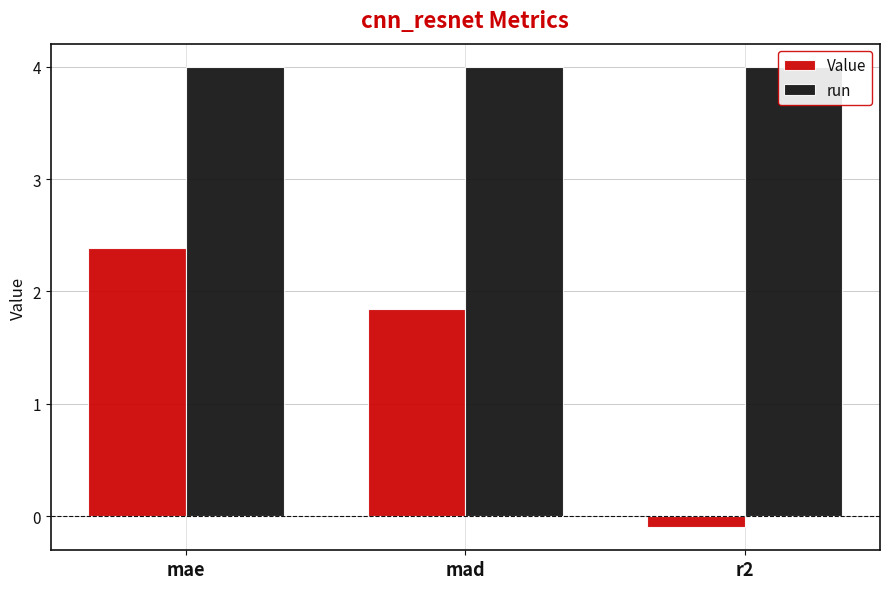

Which series has the largest total across all categories?

run